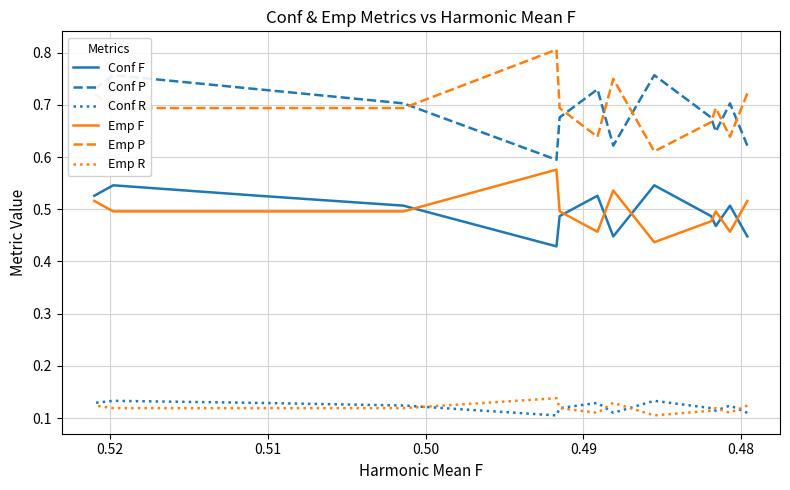

What are all the series names shown in the legend?

Conf F, Conf P, Conf R, Emp F, Emp P, Emp R